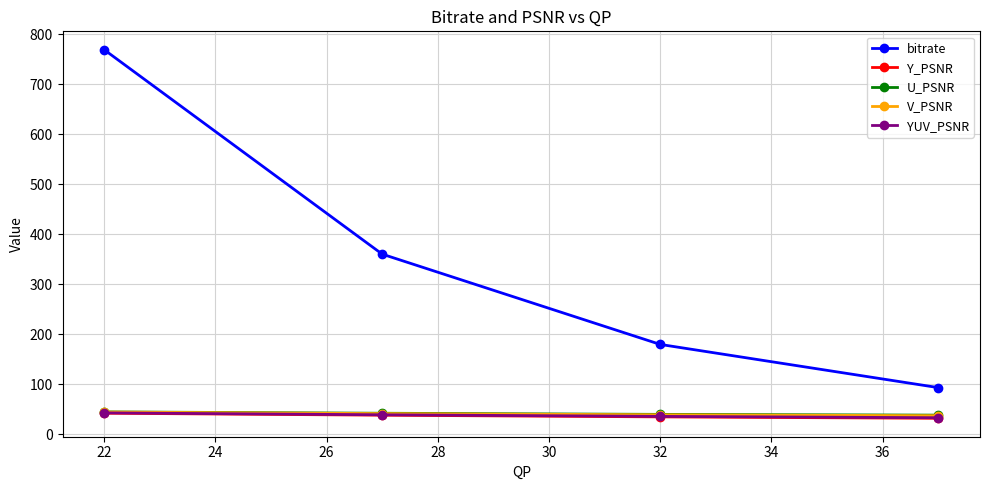

What is the sum of all V_PSNR values?

162.1